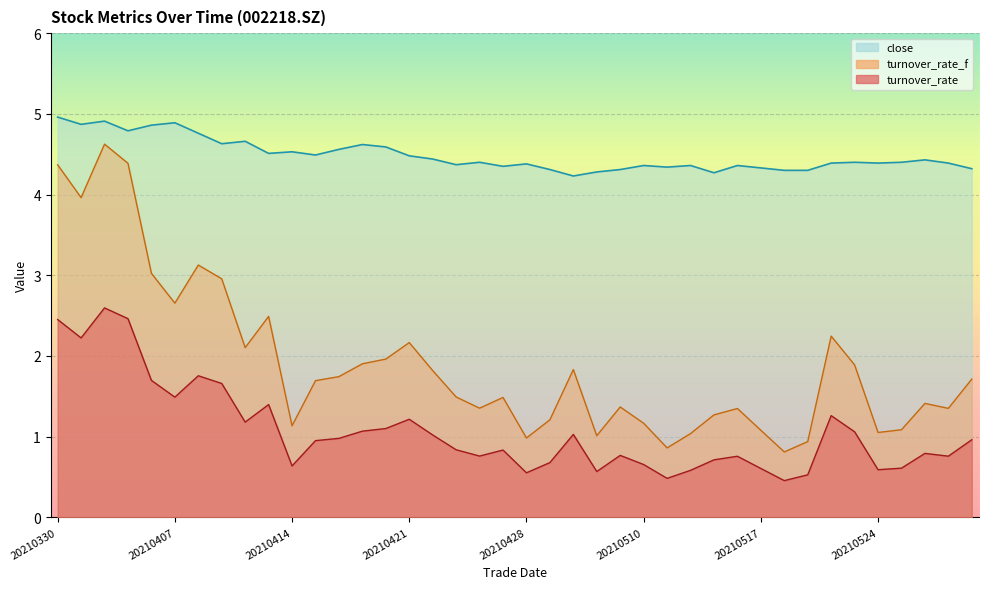

What is the total value across all series at 20210423?

6.7